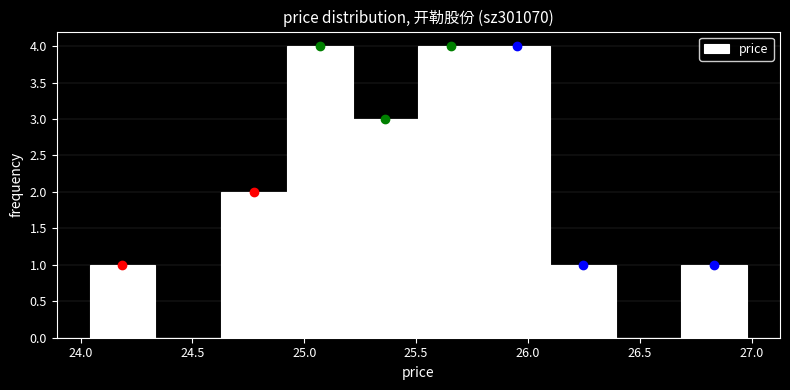

What is the height of the bar covering 25.80 to 26.10 on the x-axis? Neither the bar edges nor the heights are printed on the chart, so give them approximately, as read against the axes.

4